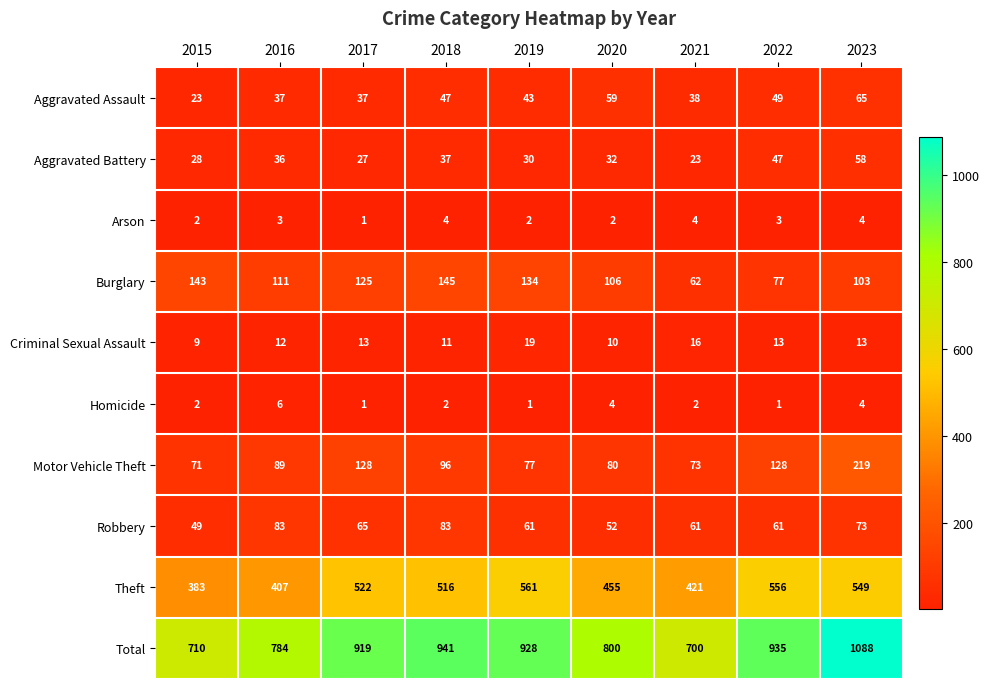

At which category does the chart reach its peak across all series?

2023